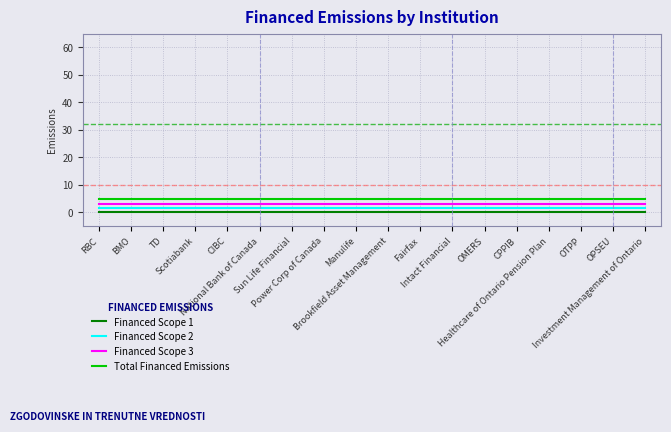

Between BMO and Power Corp of Canada, which series saw the biggest shift?

Financed Scope 1